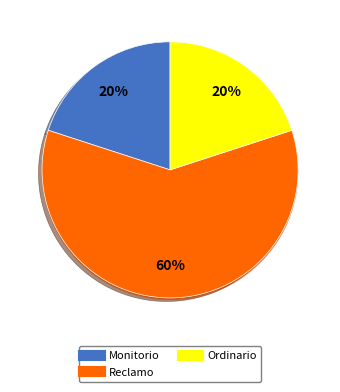

Is it true that Ordinario is 28% of the pie?

False